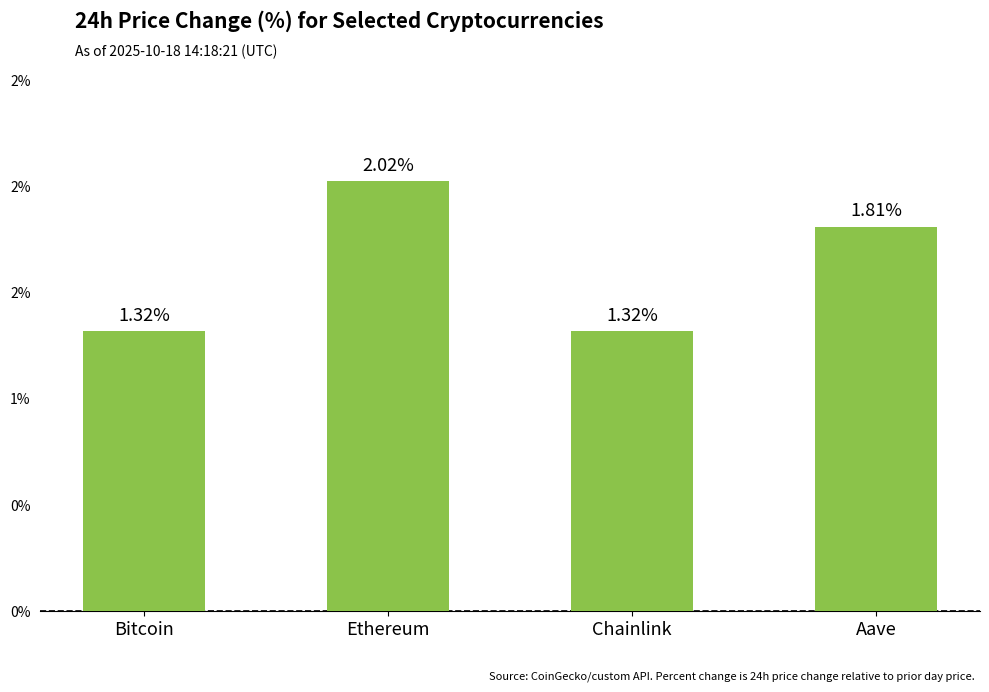

Reading left to right, extract all data points from this chart.

1.3	2.0	1.3	1.8